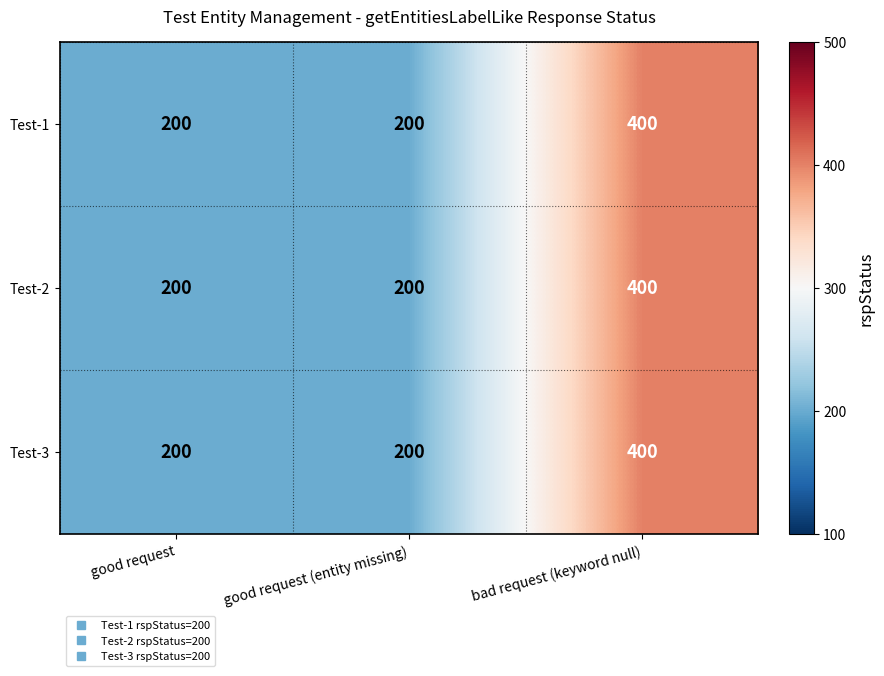

Reading right to left, what are all the values shown in this chart?

Test-1: 400	200	200
Test-2: 400	200	200
Test-3: 400	200	200